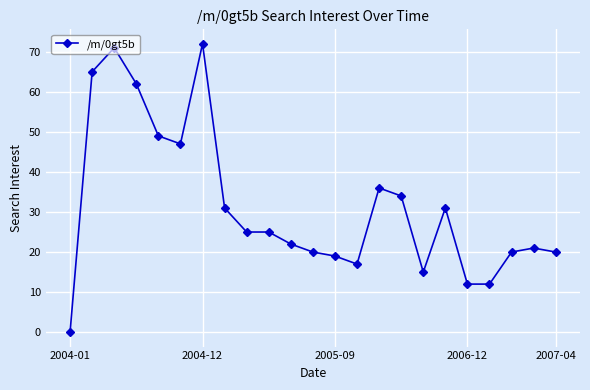

What is the maximum value shown in the chart?

72